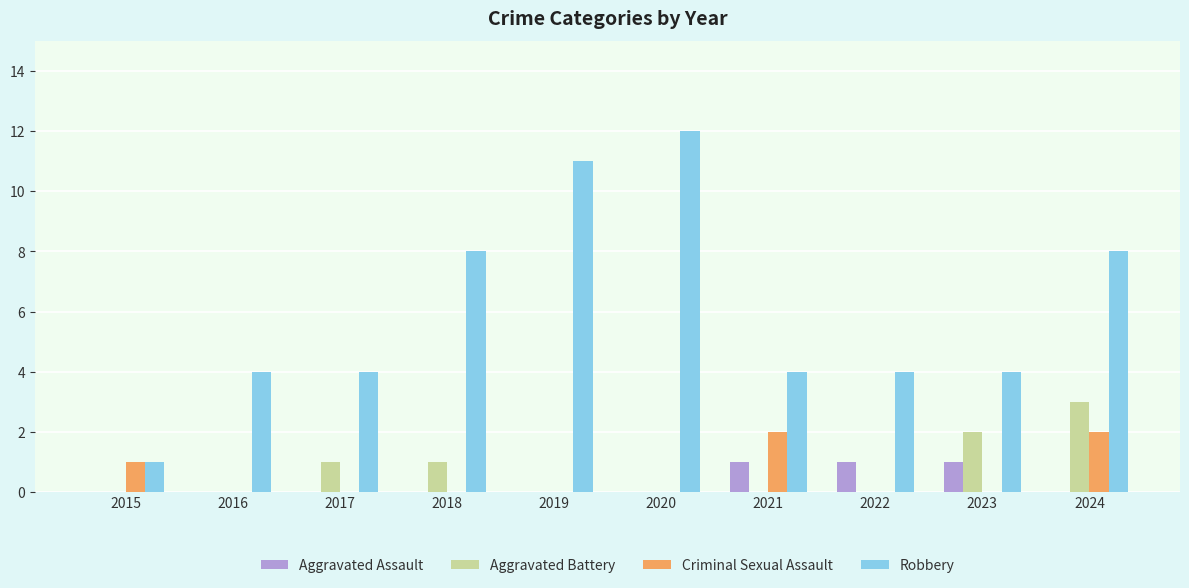

The value of Robbery at 2023 is 6. True or false?

False